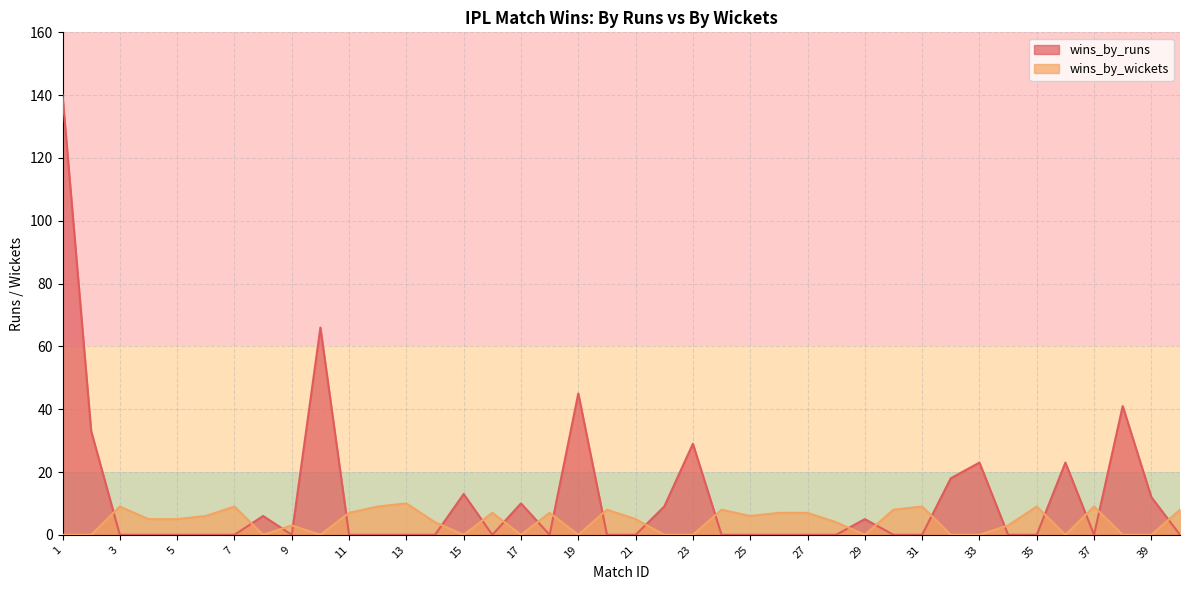

At which label does wins_by_wickets first exceed 5?

3